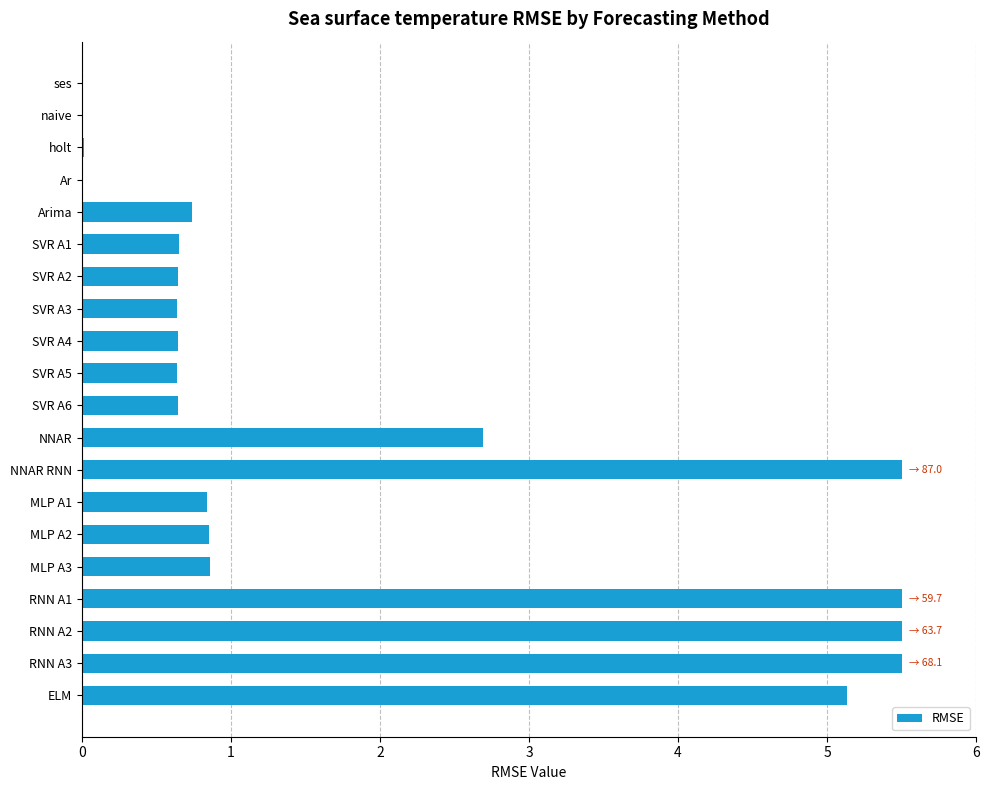

What is the sum of all values?

37.0